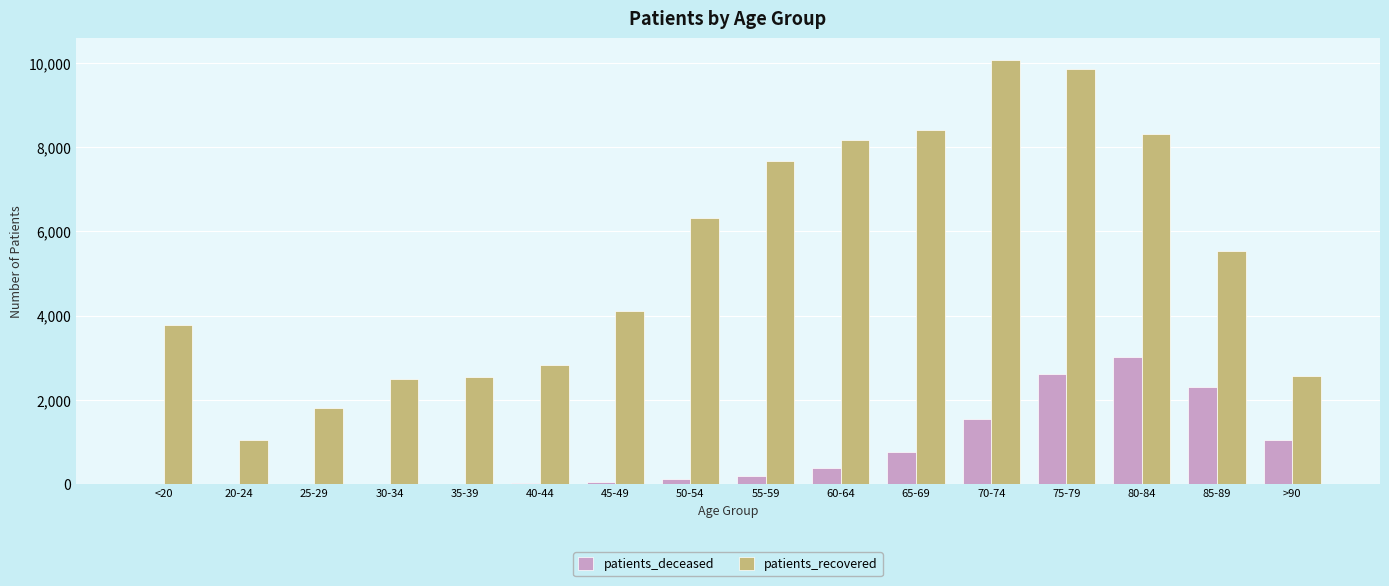

Where is patients_recovered nearest to the value 5568?

85-89